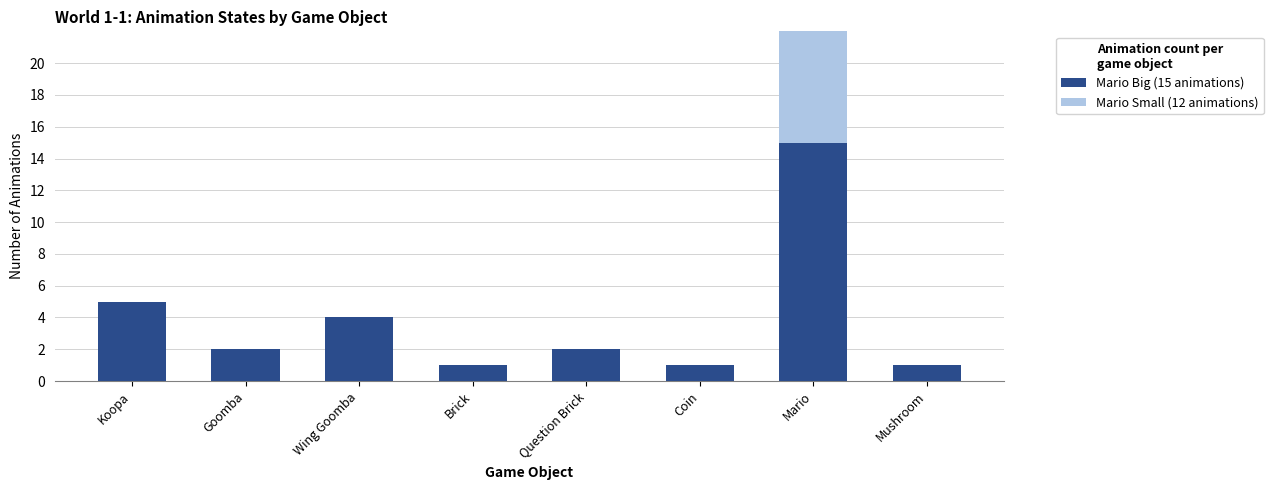

What is the label of the 4th bar from the right?

Question Brick